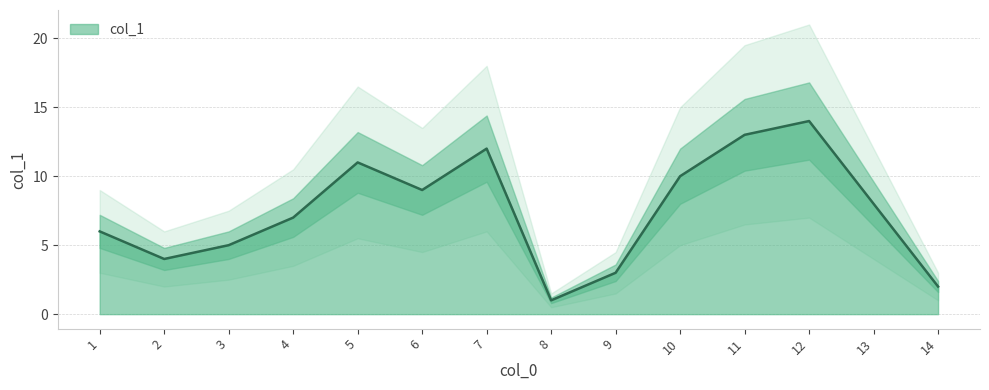

Rank the categories by value from lowest to highest.

8, 14, 9, 2, 3, 1, 4, 13, 6, 10, 5, 7, 11, 12